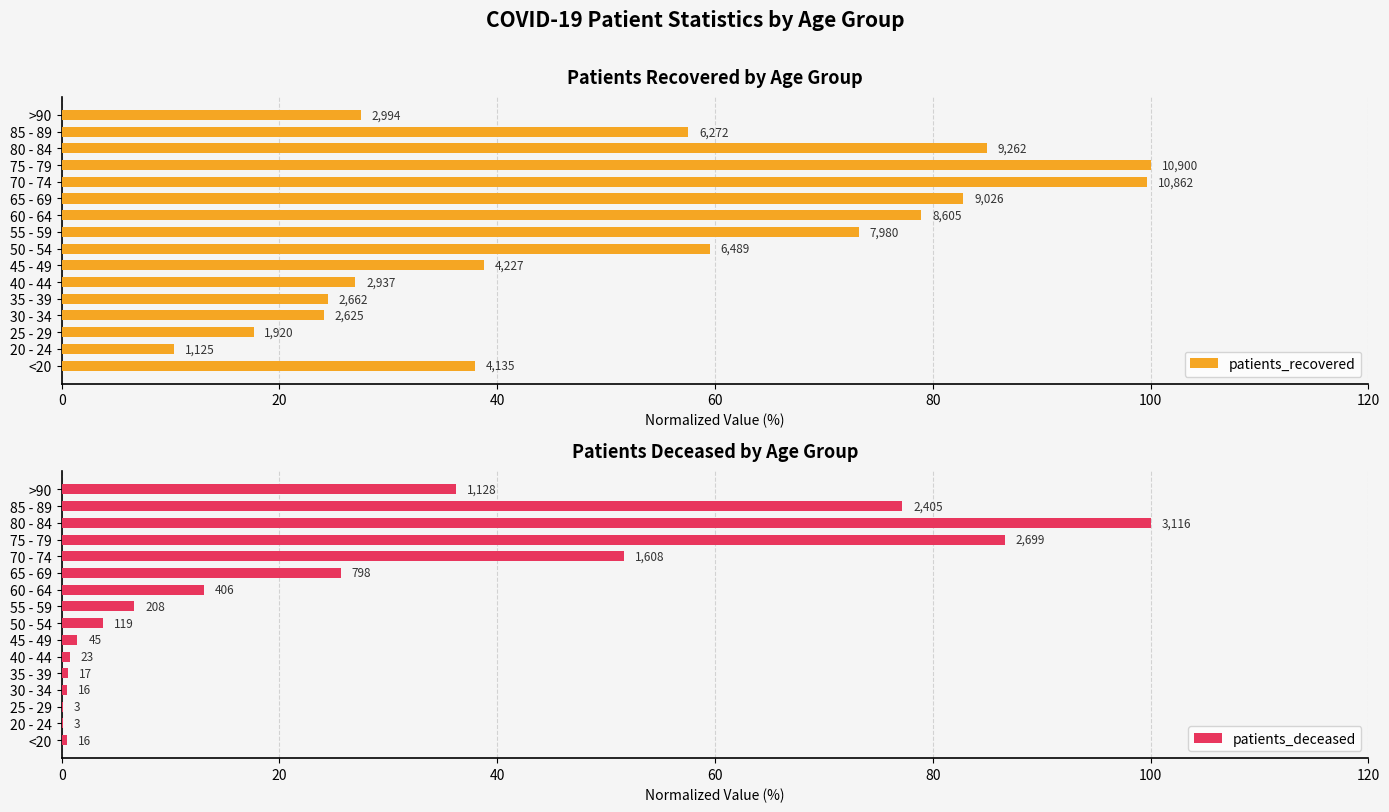

How many groups of bars are there?

16